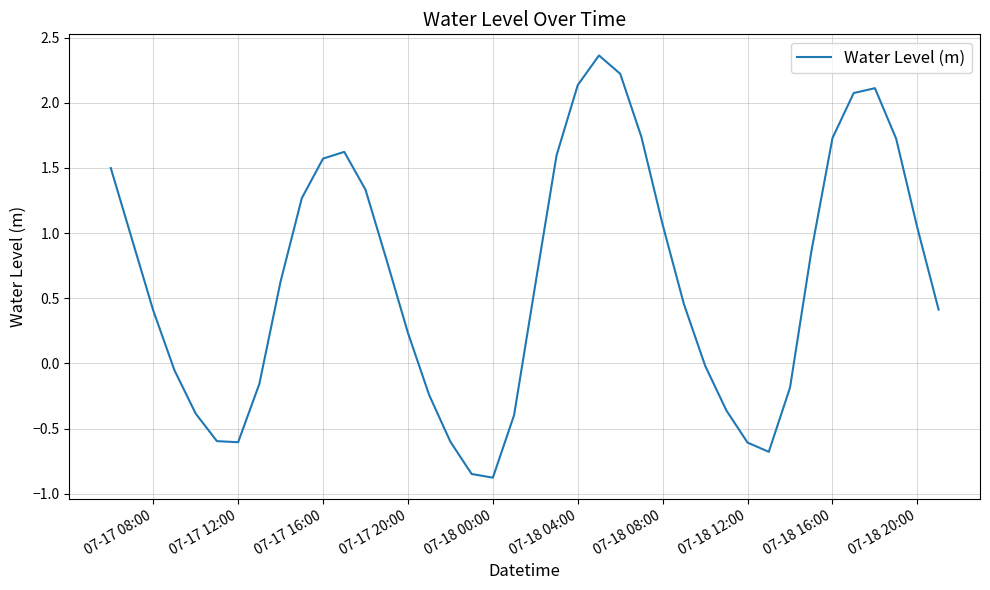

What is the smallest value displayed?

-0.9